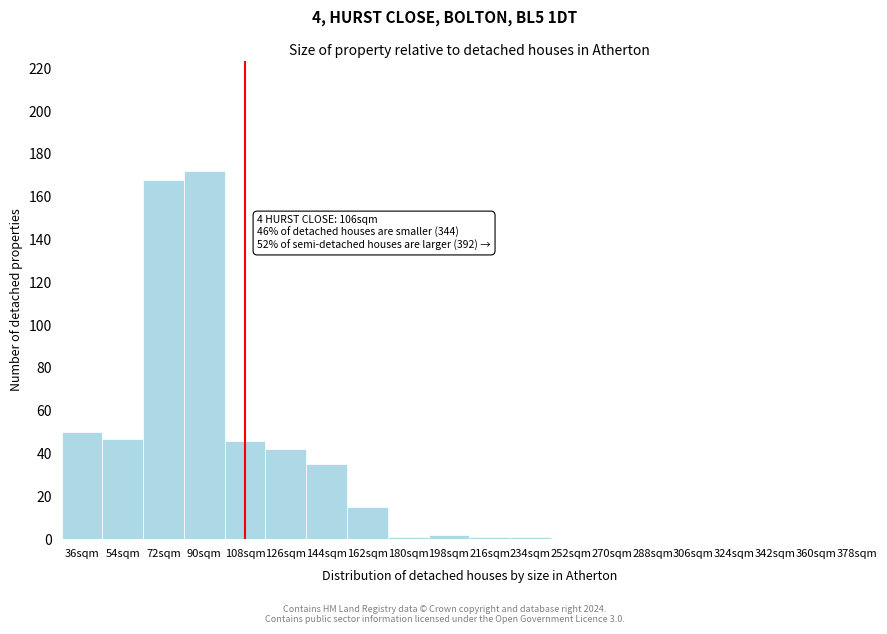

Reading right to left, transcribe all the data shown in this chart.

378sqm=0	360sqm=0	342sqm=0	324sqm=0	306sqm=0	288sqm=0	270sqm=0	252sqm=0	234sqm=1	216sqm=1	198sqm=2	180sqm=1	162sqm=15	144sqm=35	126sqm=42	108sqm=46	90sqm=172	72sqm=168	54sqm=47	36sqm=50